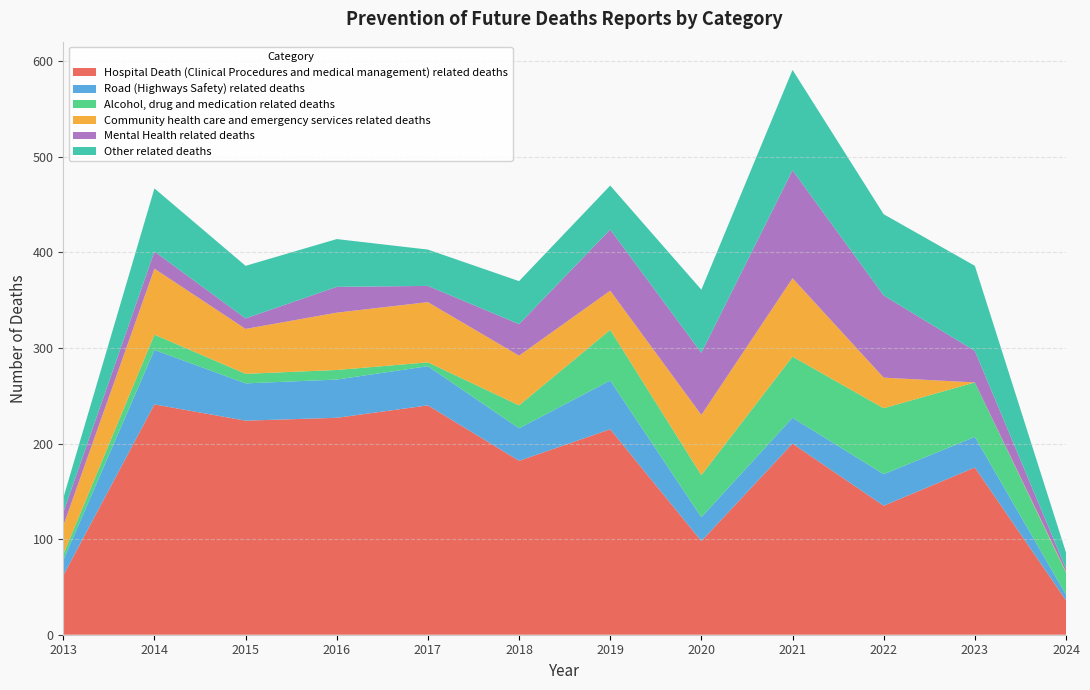

Reading right to left, transcribe all the data shown in this chart.

Hospital Death (Clinical Procedures and medical management) related deaths: 36	175	135	200	98	215	182	240	227	224	241	62
Road (Highways Safety) related deaths: 6	32	33	27	25	51	34	41	40	39	57	16
Alcohol, drug and medication related deaths: 23	57	69	64	44	53	24	4	10	10	16	6
Community health care and emergency services related deaths: 1	0	32	82	63	41	52	63	60	47	69	30
Mental Health related deaths: 3	33	86	113	65	64	33	17	27	11	18	14
Other related deaths: 17	89	85	105	66	46	45	38	50	55	66	15